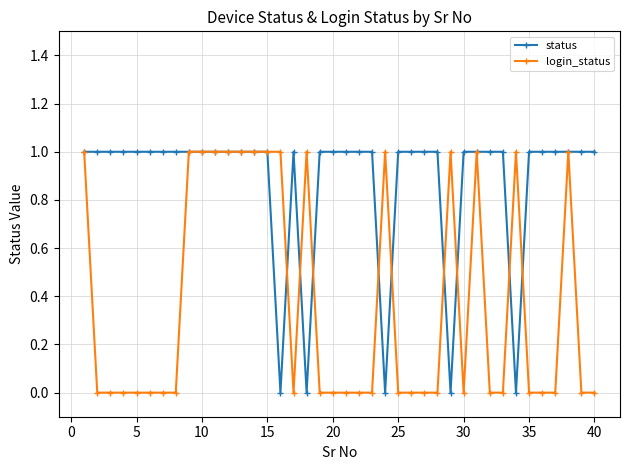

List the series in order of their overall mean, lowest first.

login_status, status